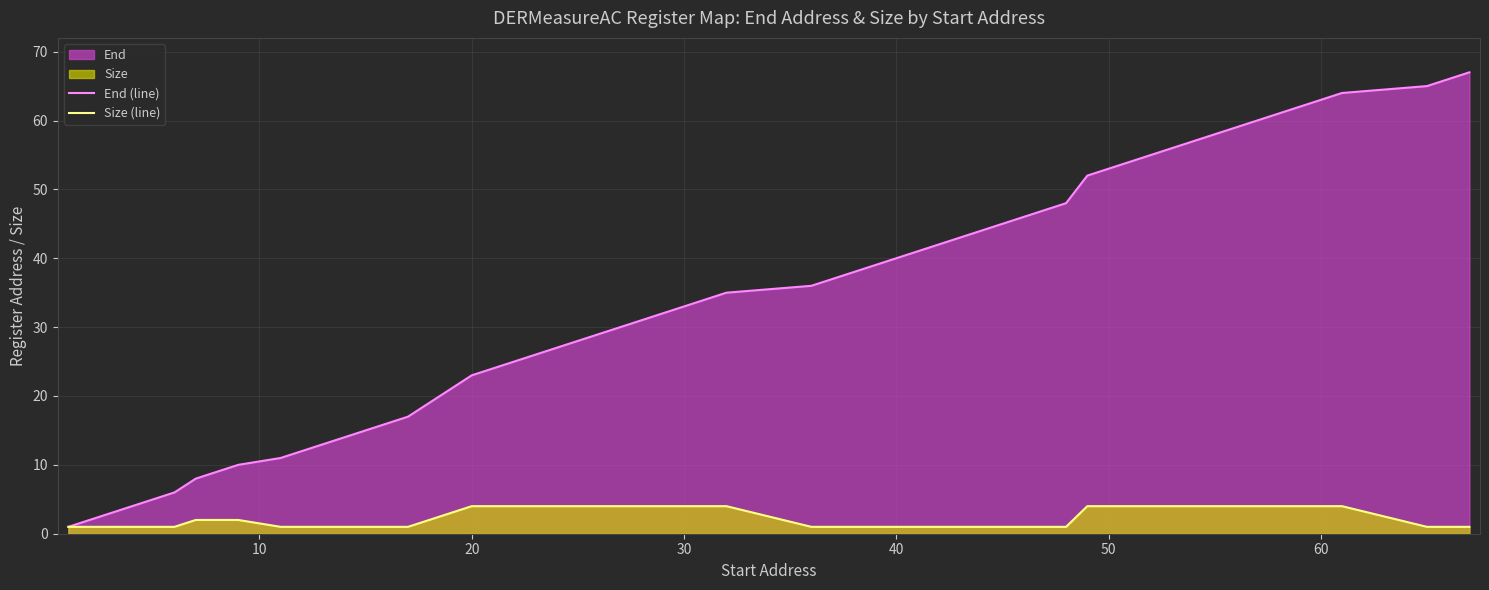

True or false: Size (line) and End (line) intersect in this chart.

False